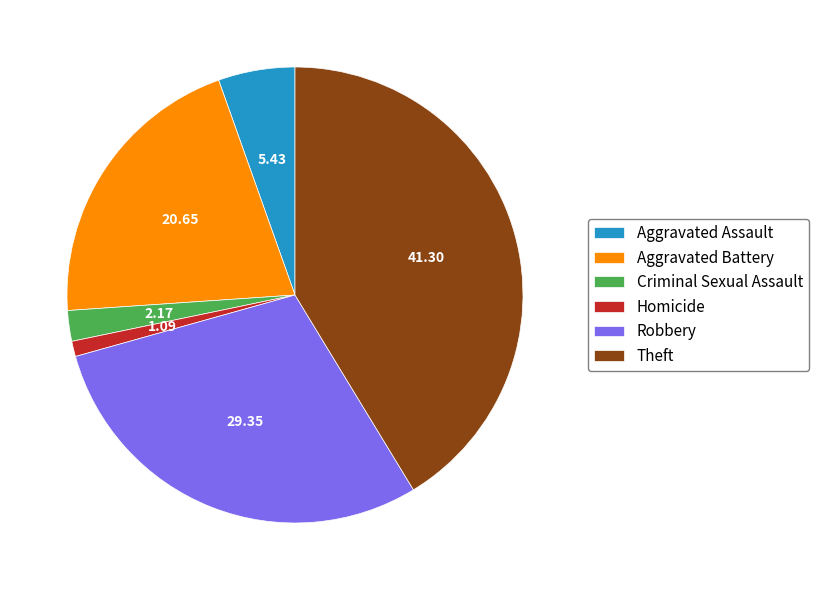

What is the smallest slice in the pie chart?

Homicide